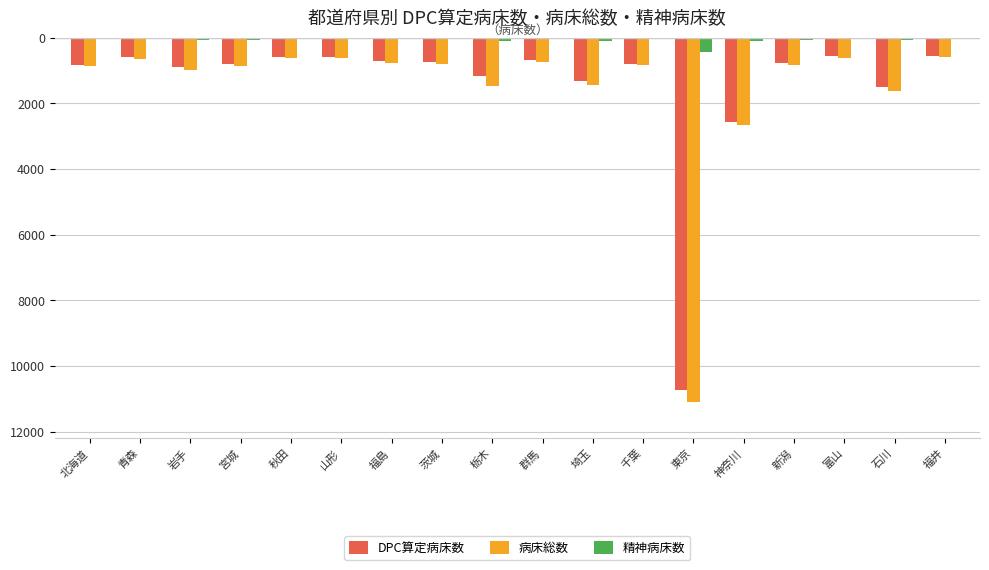

True or false: DPC算定病床数 has a value of -2327 at 埼玉.

False